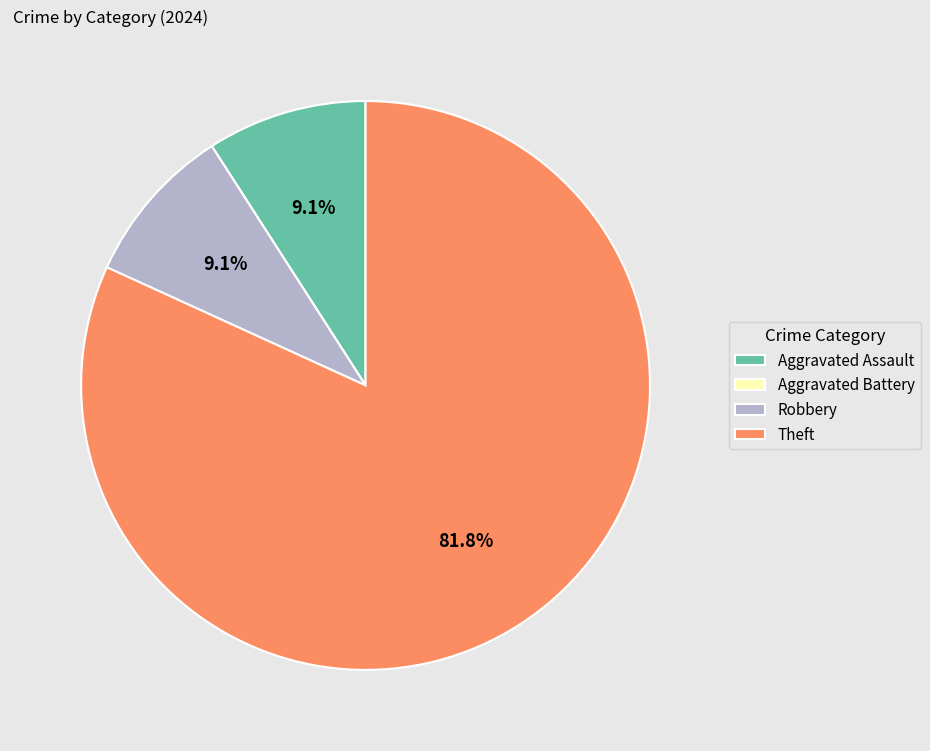

Which category accounts for the majority?

Theft